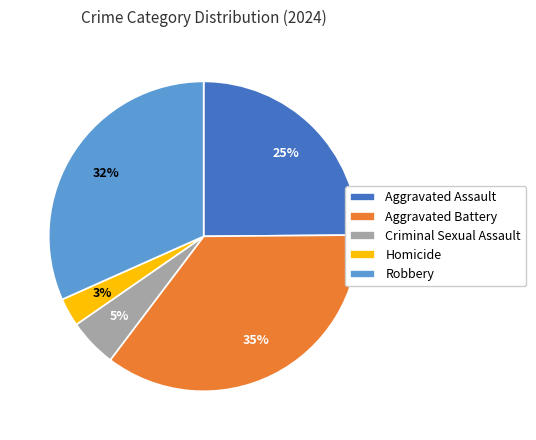

How many slices are in this pie chart?

5